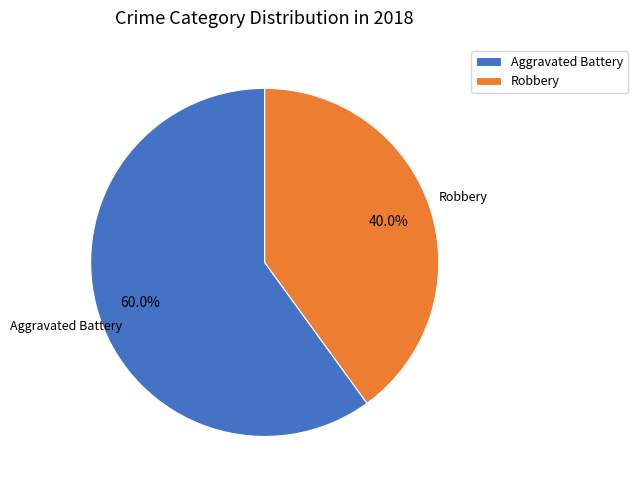

Which slice is the smallest?

Robbery